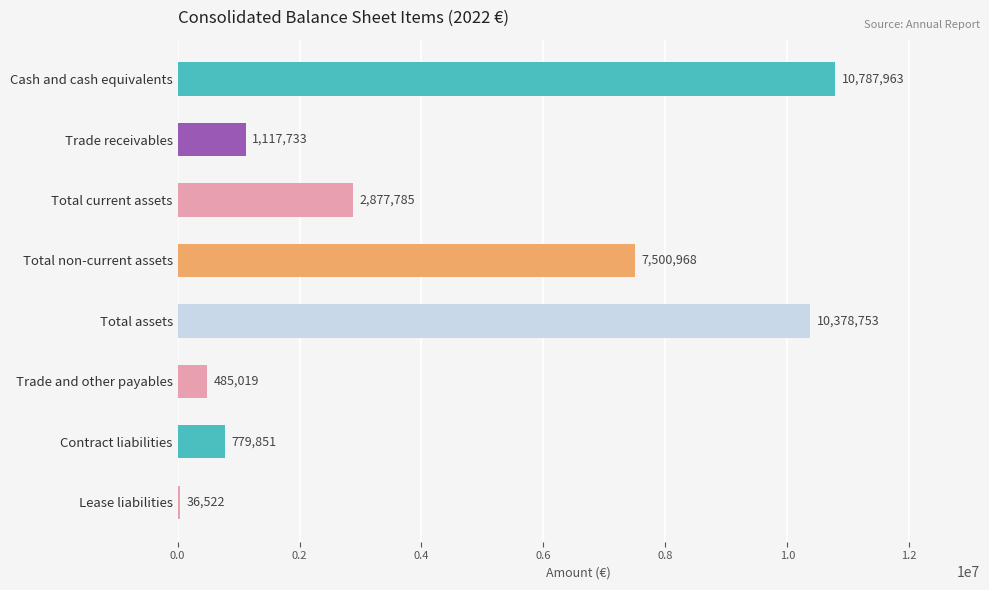

Reading top to bottom, transcribe all the data shown in this chart.

Cash and cash equivalents=10787963	Trade receivables=1117733	Total current assets=2877785	Total non-current assets=7500968	Total assets=10378753	Trade and other payables=485019	Contract liabilities=779851	Lease liabilities=36522